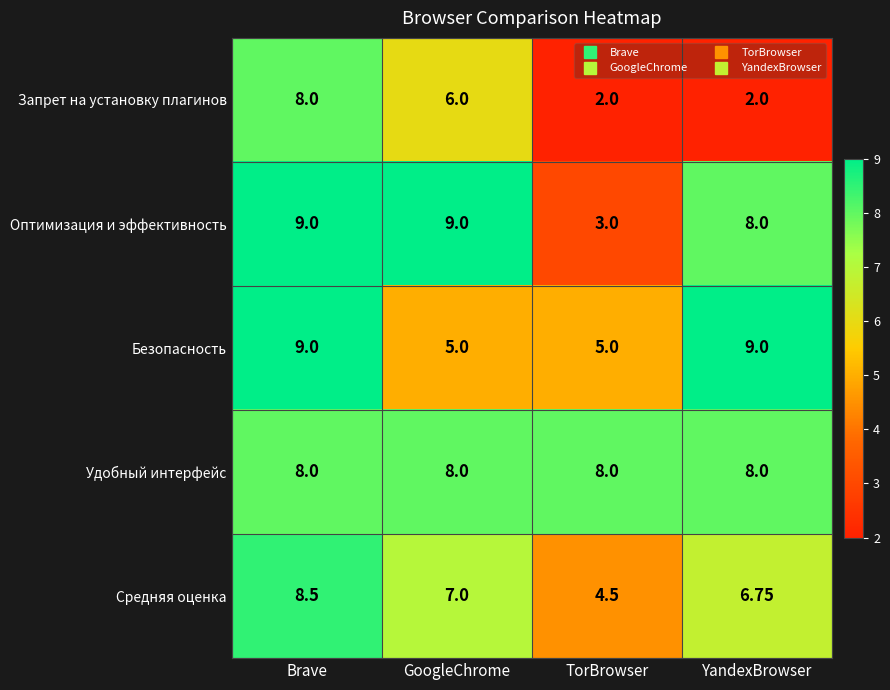

Which series changed the most between TorBrowser and YandexBrowser?

Оптимизация и эффективность